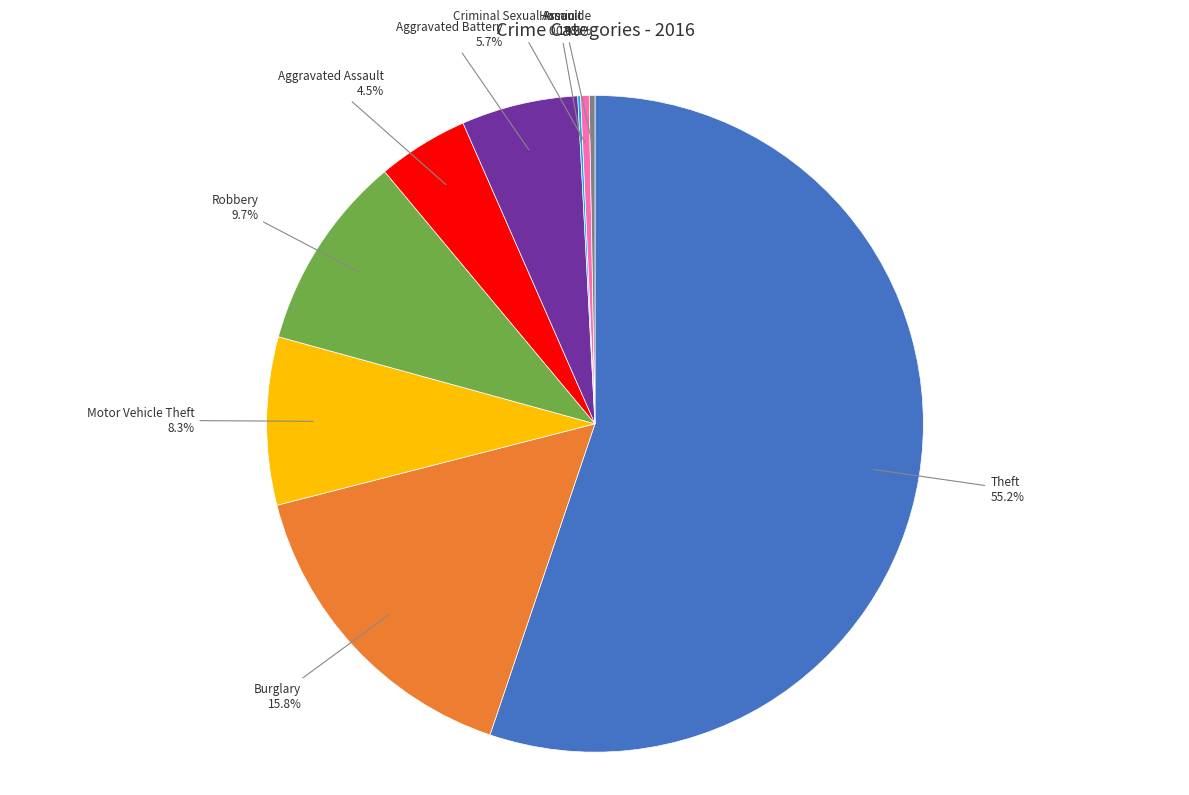

Which category has the biggest portion of the pie?

Theft